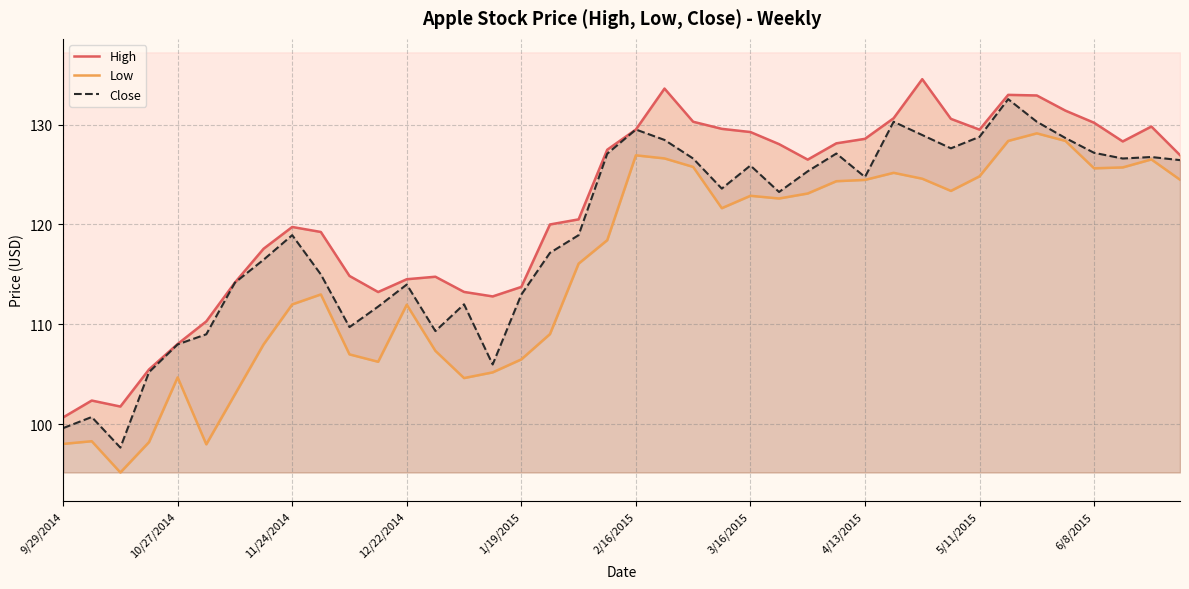

Reading left to right, list all the values displayed in this chart.

High: 100.7	102.4	101.8	105.5	108.0	110.3	114.2	117.6	119.8	119.2	114.8	113.2	114.5	114.8	113.2	112.8	113.8	120.0	120.5	127.5	129.5	133.6	130.3	129.6	129.2	128.0	126.5	128.1	128.6	130.6	134.5	130.6	129.5	133.0	132.9	131.4	130.2	128.3	129.8	126.9
Low: 98.0	98.3	95.2	98.2	104.7	98.0	103.0	108.0	112.0	113.0	107.0	106.3	112.0	107.3	104.6	105.2	106.5	109.0	116.1	118.4	126.9	126.6	125.8	121.6	122.9	122.6	123.1	124.3	124.5	125.2	124.6	123.4	124.8	128.4	129.1	128.4	125.6	125.7	126.5	124.5
Close: 99.6	100.7	97.7	105.2	108.0	109.0	114.2	116.5	118.9	115.0	109.7	111.8	114.0	109.3	112.0	106.0	113.0	117.2	118.9	127.1	129.5	128.5	126.6	123.6	125.9	123.2	125.3	127.1	124.8	130.3	128.9	127.6	128.8	132.5	130.3	128.6	127.2	126.6	126.8	126.4